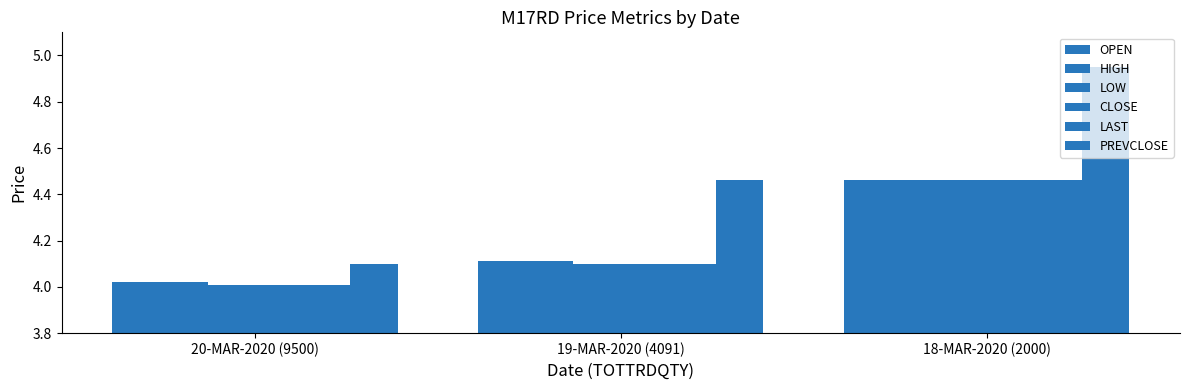

What is the maximum value shown in the chart?

5.0